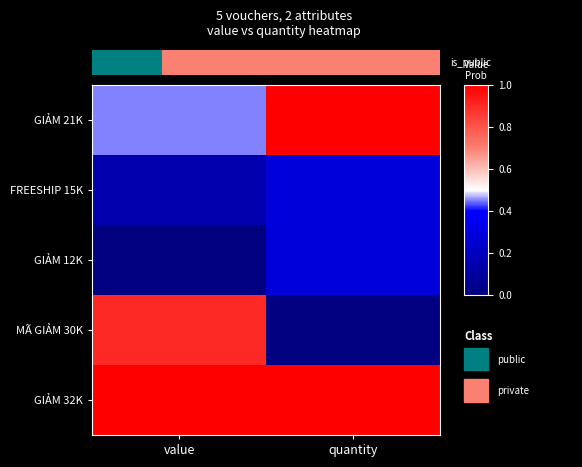

Rank the series by their maximum value, from lowest to highest.

FREESHIP 15K, GIẢM 12K, MÃ GIẢM 30K, GIẢM 21K, GIẢM 32K